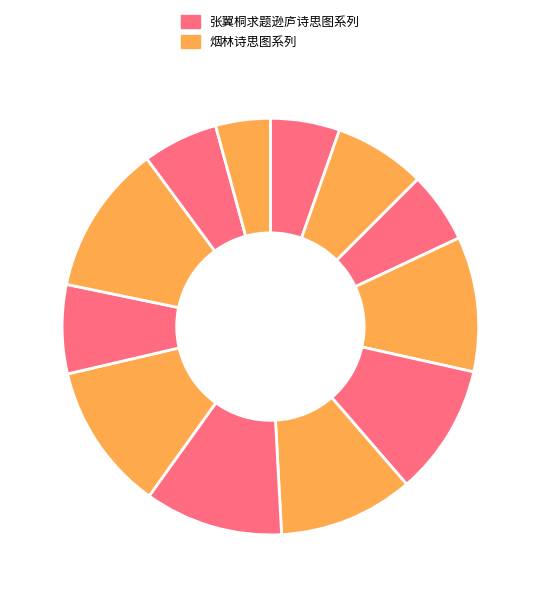

How many slices are in this pie chart?

12